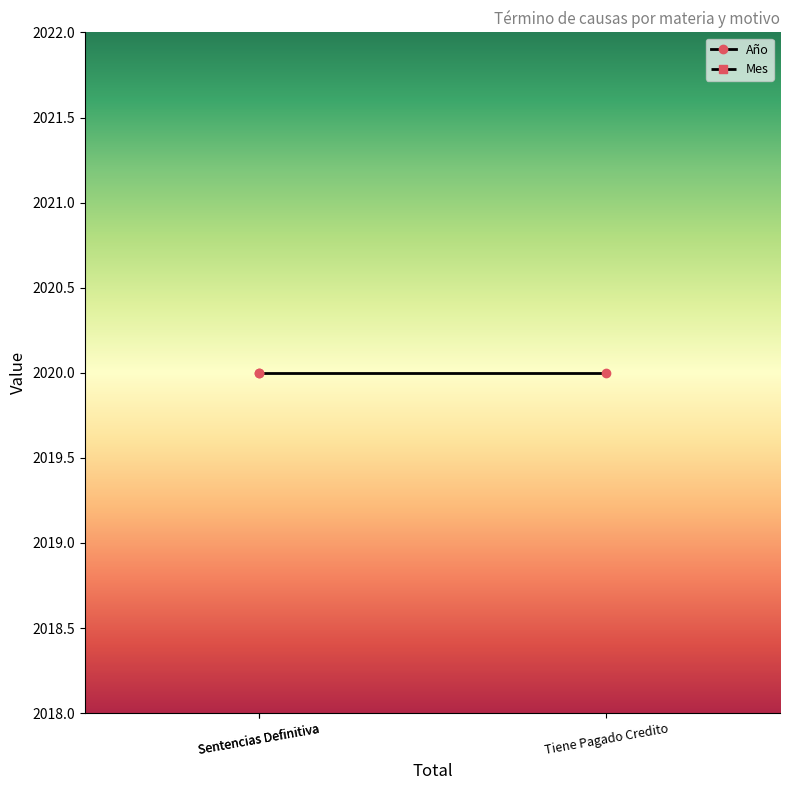

Is this an area chart (filled region under the line)?

No